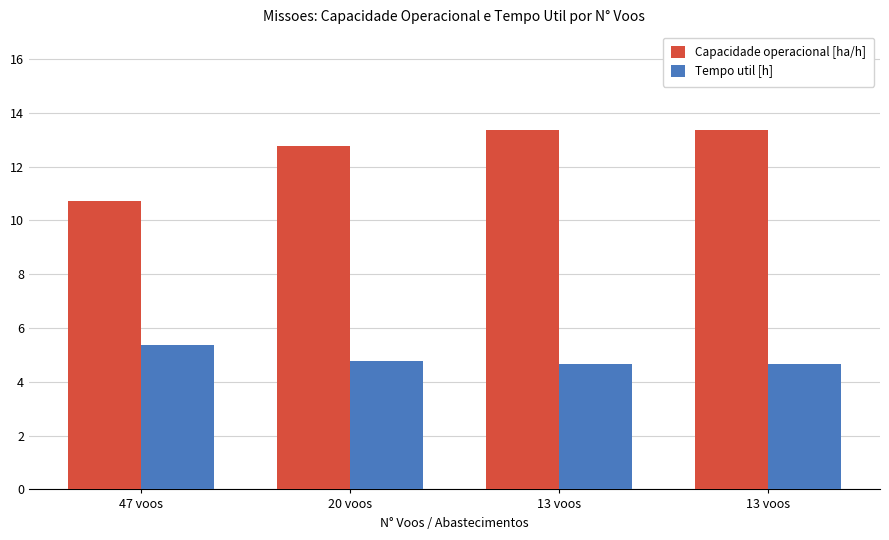

How many data points does each series have?

4